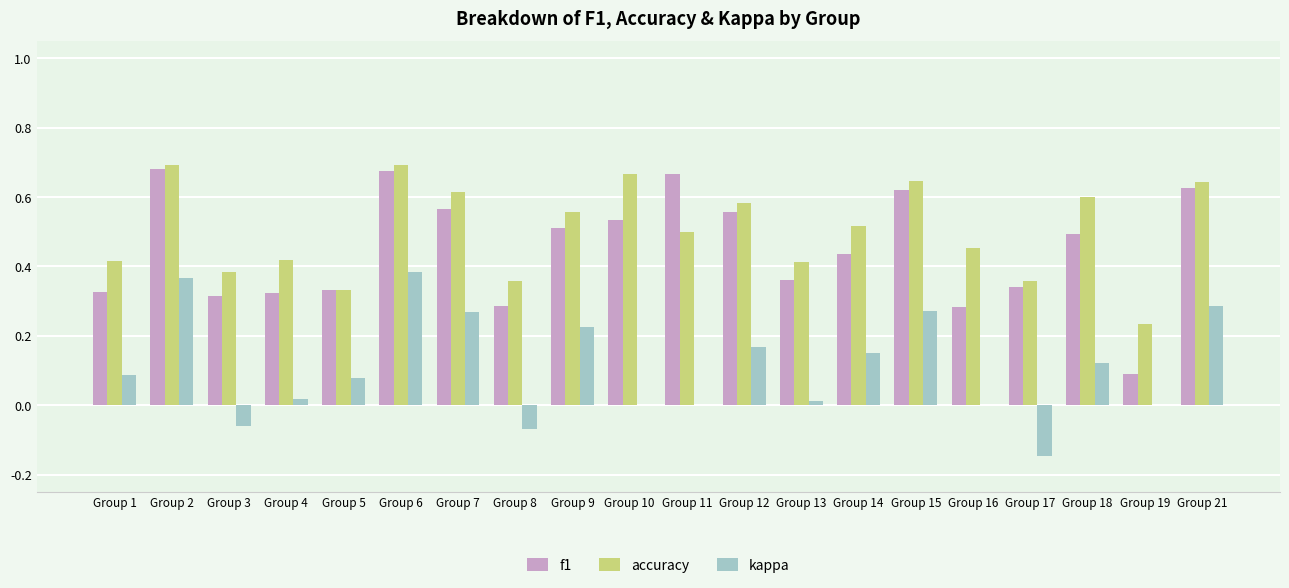

The f1 series shows 0.2 at Group 17. True or false?

False